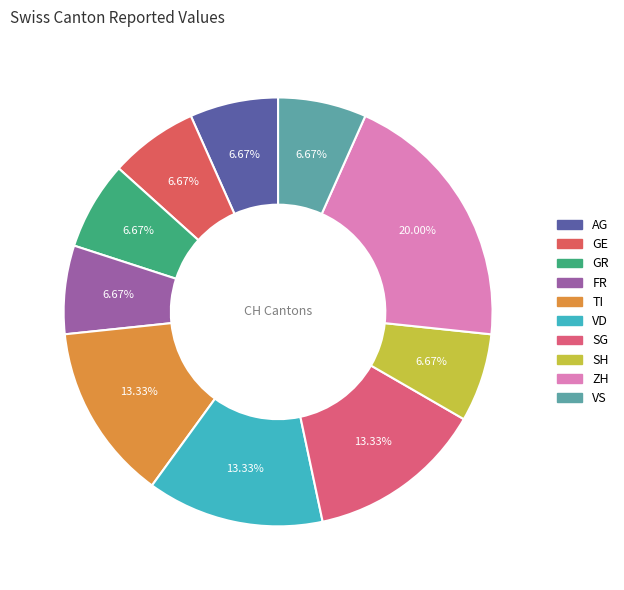

To the nearest percent, what portion does GE represent?

7%